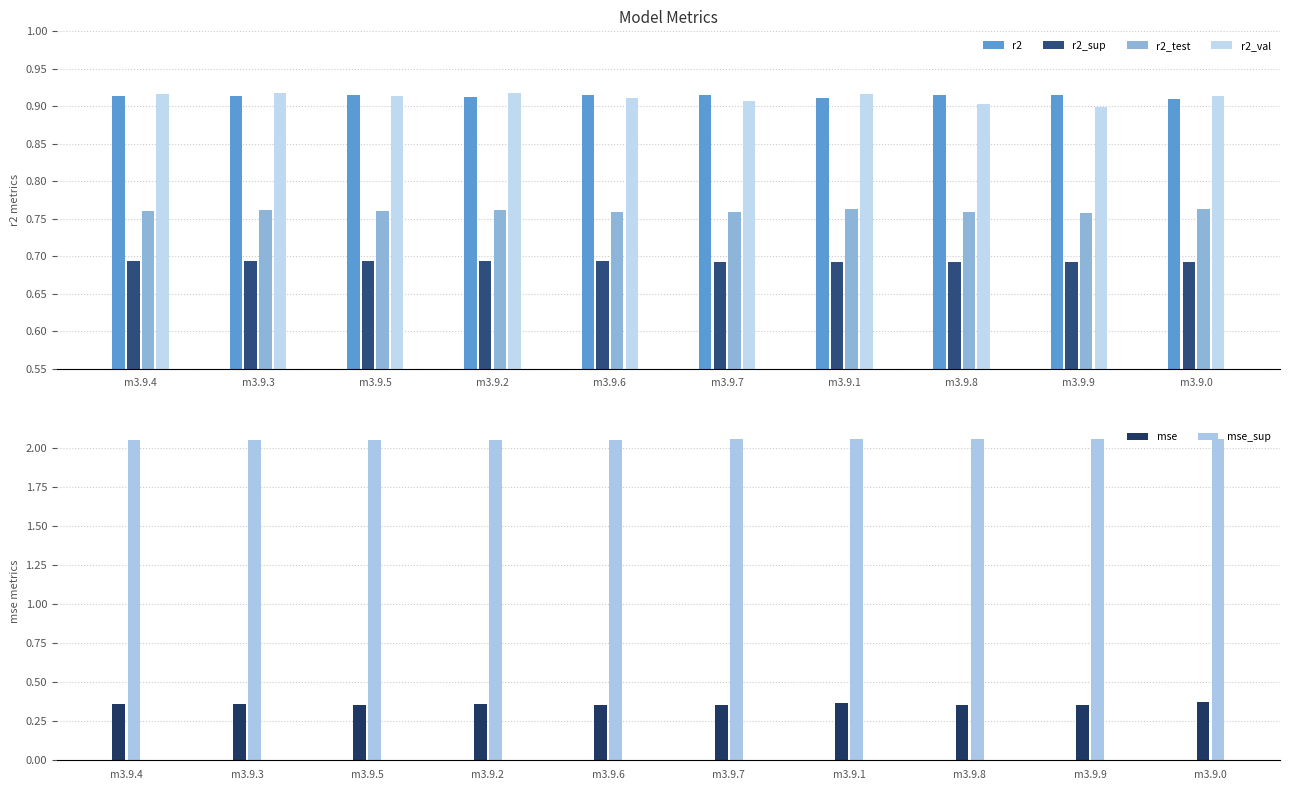

Reading right to left, transcribe all the data shown in this chart.

r2: 0.9	0.9	0.9	0.9	0.9	0.9	0.9	0.9	0.9	0.9
r2_sup: 0.7	0.7	0.7	0.7	0.7	0.7	0.7	0.7	0.7	0.7
r2_test: 0.8	0.8	0.8	0.8	0.8	0.8	0.8	0.8	0.8	0.8
r2_val: 0.9	0.9	0.9	0.9	0.9	0.9	0.9	0.9	0.9	0.9
mse: 0.4	0.4	0.4	0.4	0.4	0.4	0.4	0.4	0.4	0.4
mse_sup: 2.1	2.1	2.1	2.1	2.1	2.1	2.1	2.1	2.1	2.1